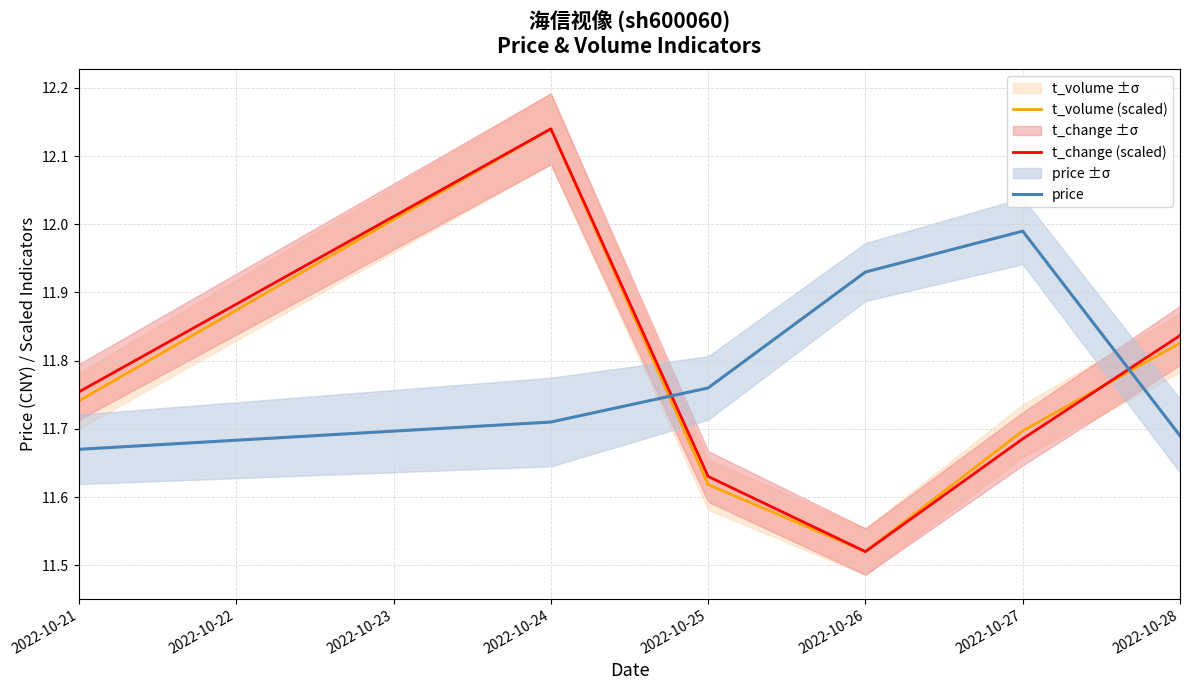

List the series in order of their peak value, lowest first.

price, t_volume (scaled), t_change (scaled)